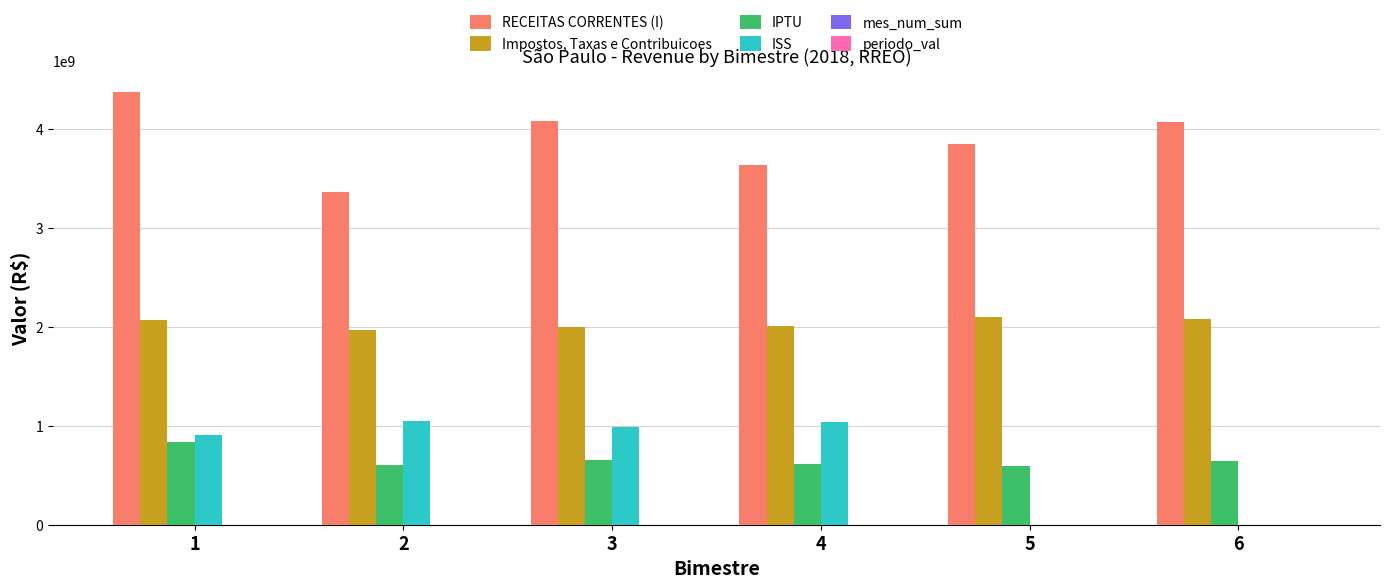

Which series has the largest total across all categories?

RECEITAS CORRENTES (I)